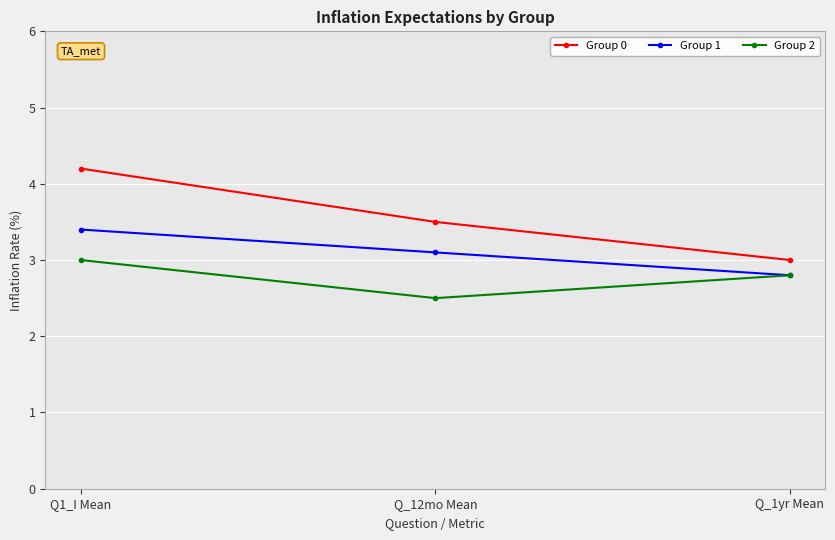

List the labels in order of Group 1 value, largest first.

Q1_I Mean, Q_12mo Mean, Q_1yr Mean